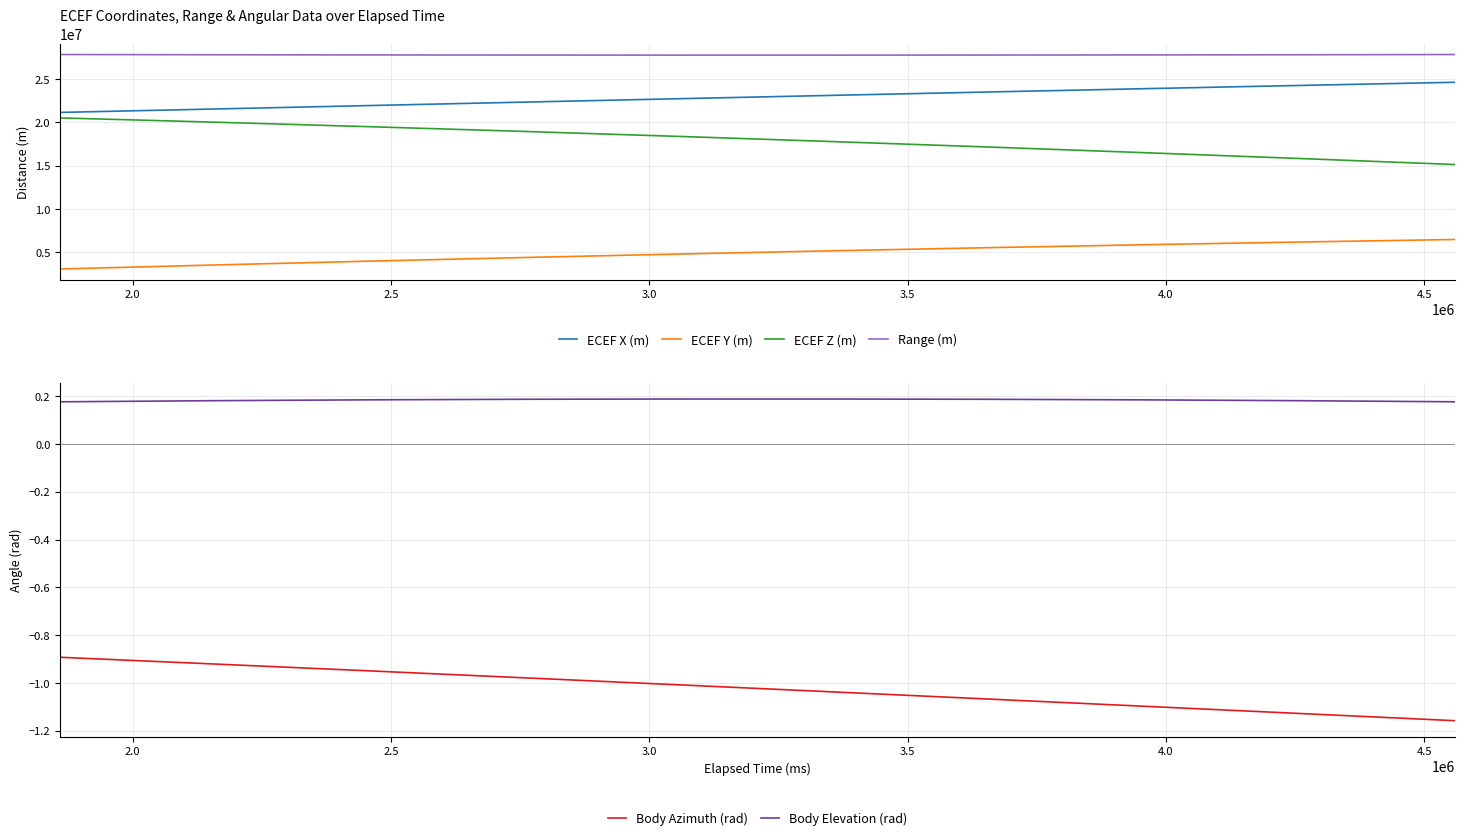

True or false: ECEF Z (m) and Range (m) intersect in this chart.

False